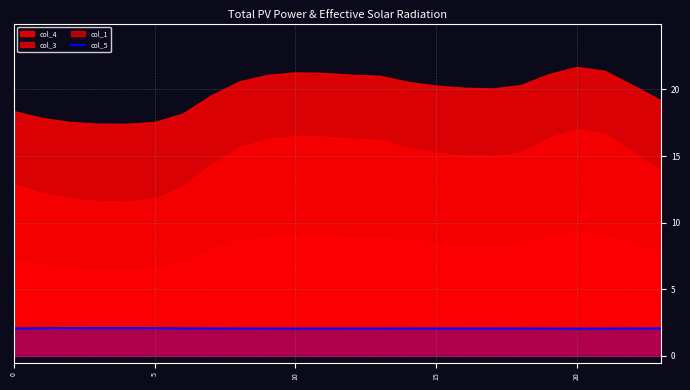

True or false: there are more than 2 points higher than both neighbors.

False